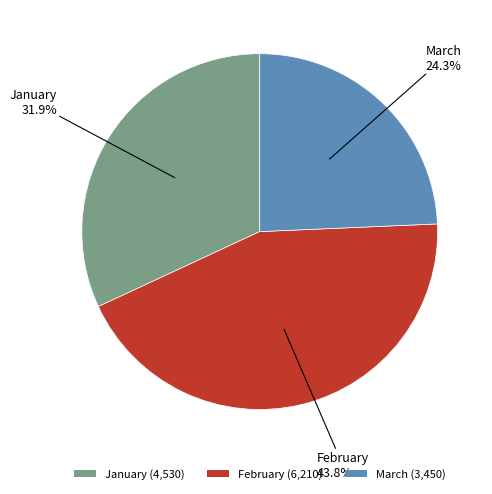

What percentage is NOT represented by February?

56.2%